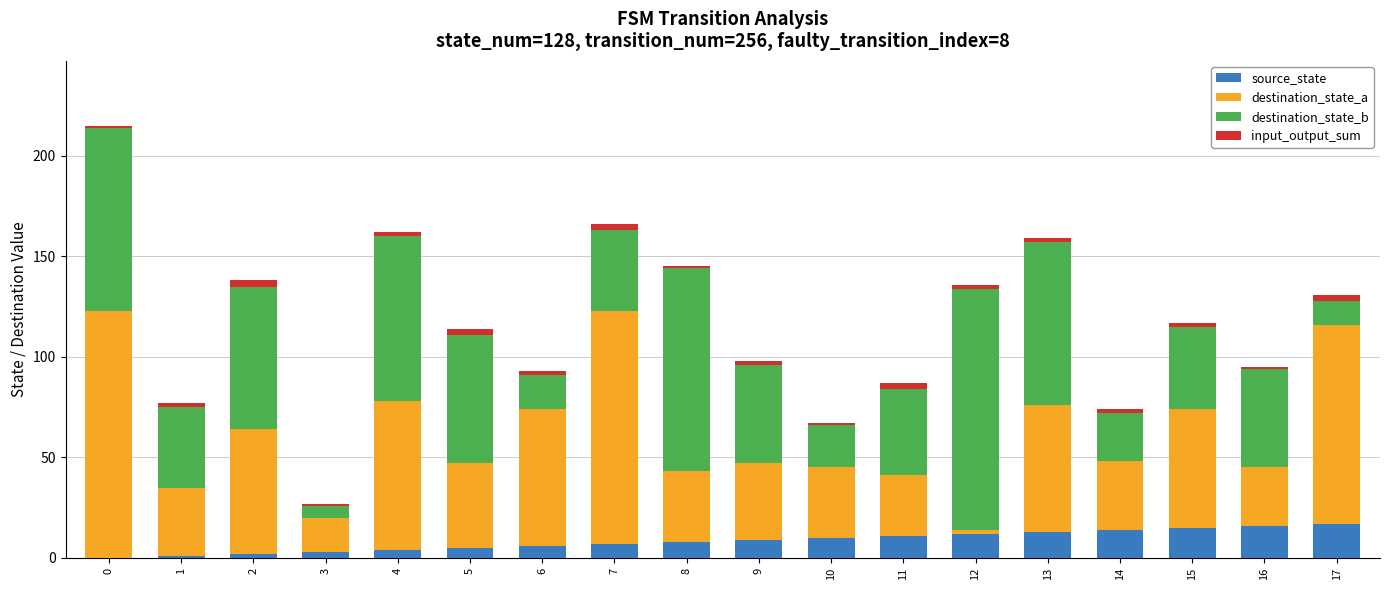

True or false: source_state has a value of 0 at 0.

True